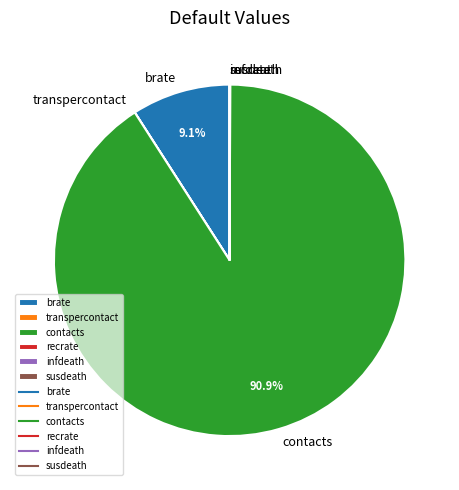

What portion of the pie excludes contacts?

9.1%